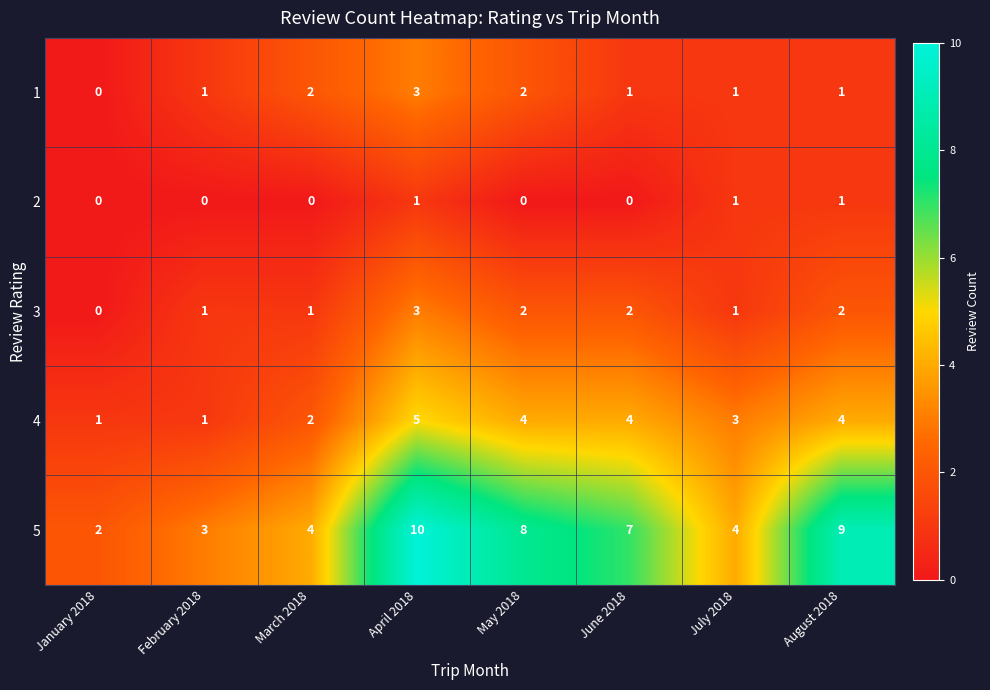

What is the difference between the maximum and minimum values in the 3 series?

3